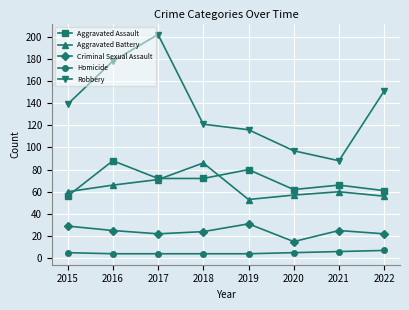

How many interior local valleys does the Aggravated Battery series have?

1